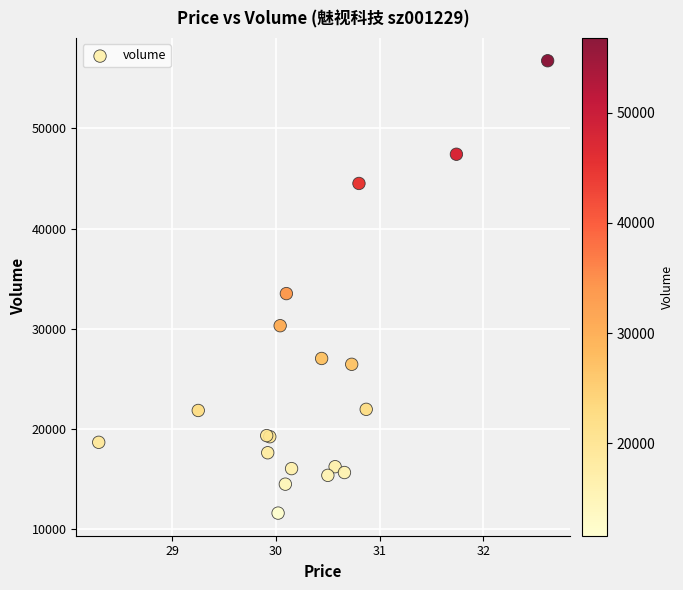

What Y value in the scatter plot is closest to 34188?

33523